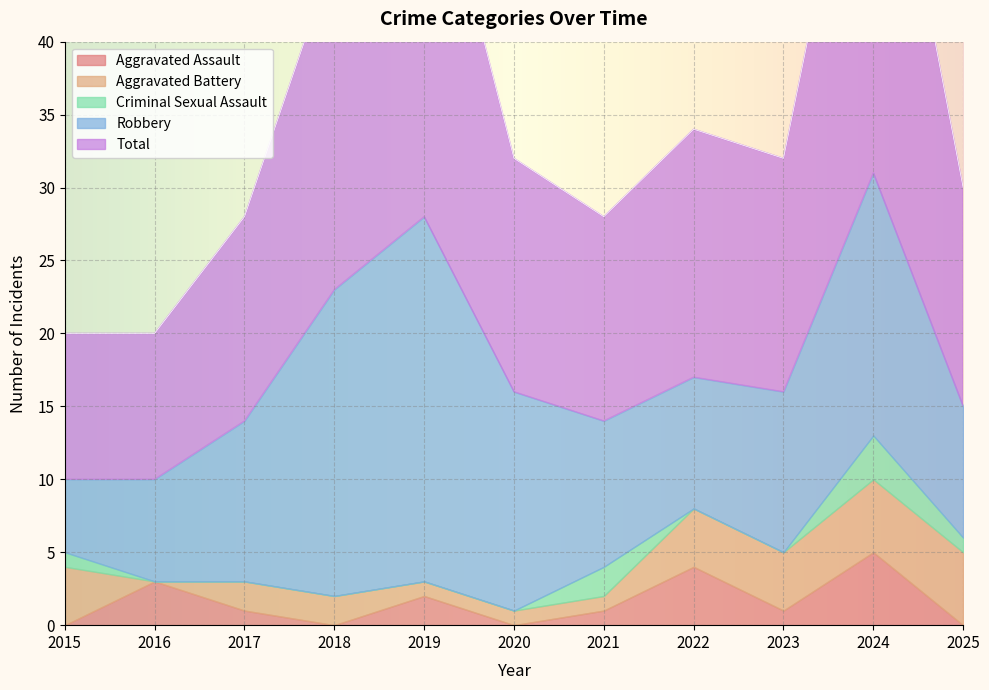

How many data points in Aggravated Battery are less than 2?

4